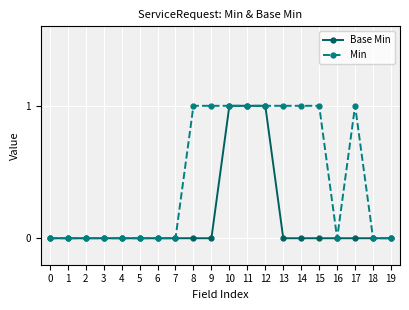

List the series in order of their overall mean, lowest first.

Base Min, Min